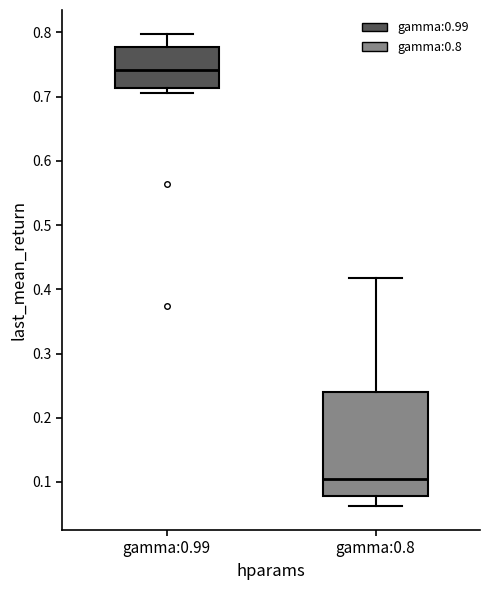

Which box is the tallest, from its lower edge to its upper edge?

gamma:0.8